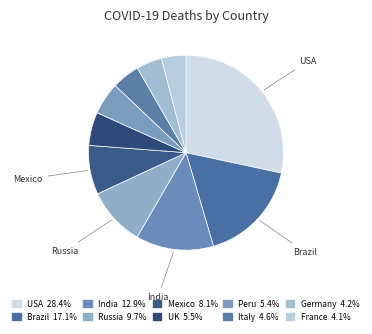

How many segments does this pie chart have?

10